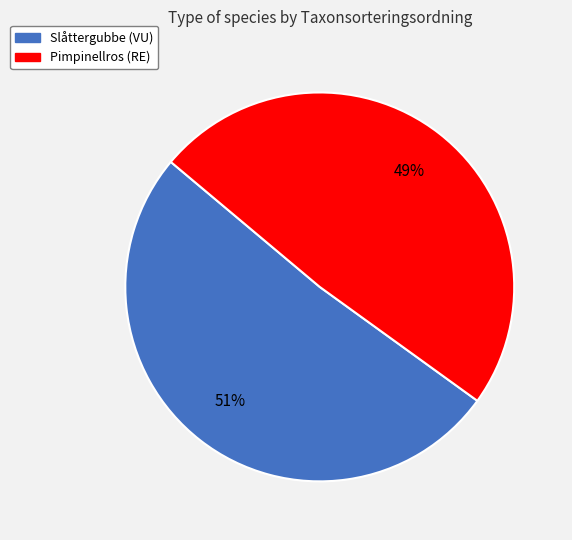

Which category has the biggest portion of the pie?

Slåttergubbe (VU)